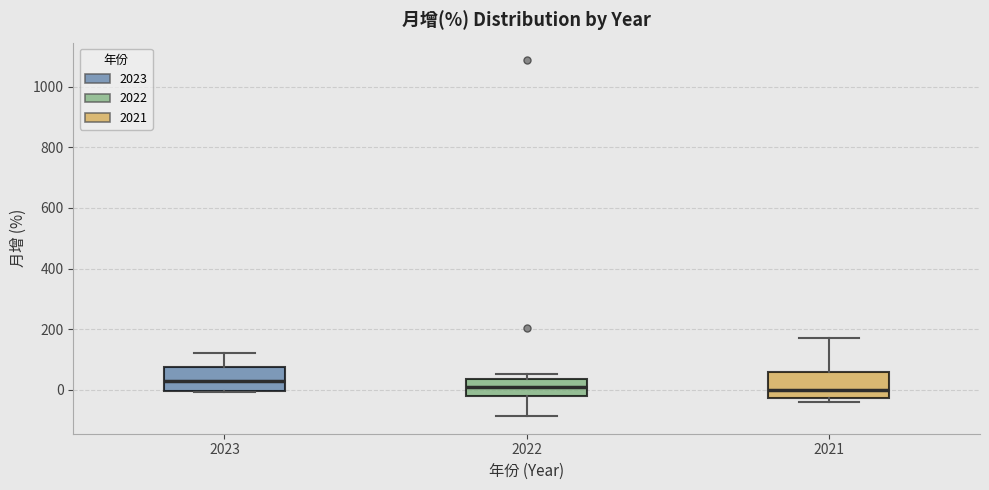

Reading left to right, transcribe this box plot: for each box, give where its median line is, the range the box spans, and where its two whiskers end, as read against the y-axis. The values are not printed on the chart, so give them approximately, as read against the axis.

2023: median 20, box 0 to 80, whiskers 0 to 120
2022: median 0, box -20 to 40, whiskers -80 to 60
2021: median 0, box -20 to 60, whiskers -40 to 160